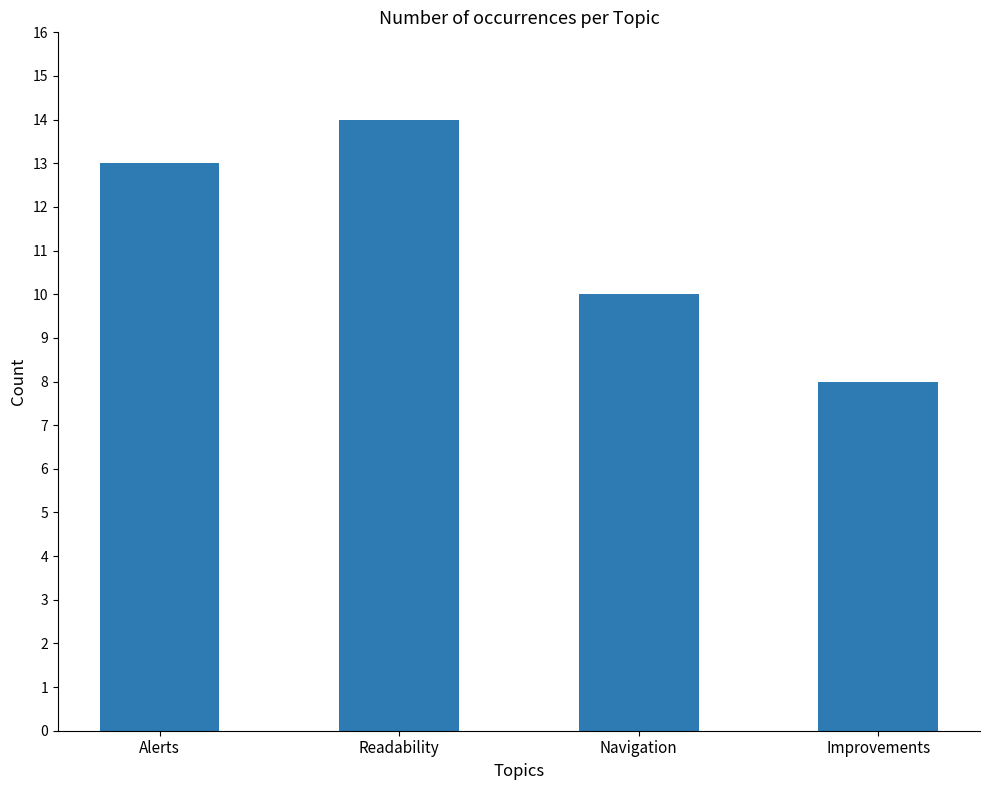

List the labels in order of value, largest first.

Readability, Alerts, Navigation, Improvements